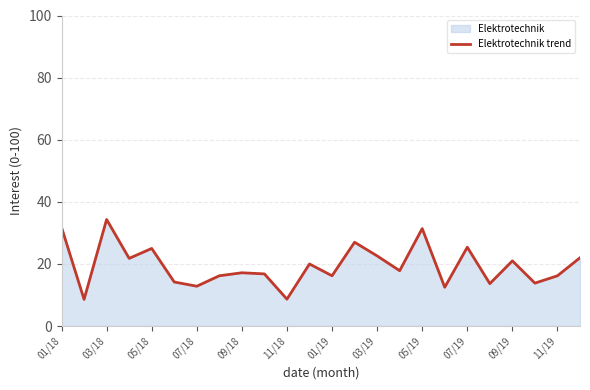

What is the value of the 2nd point from the left?

8.6